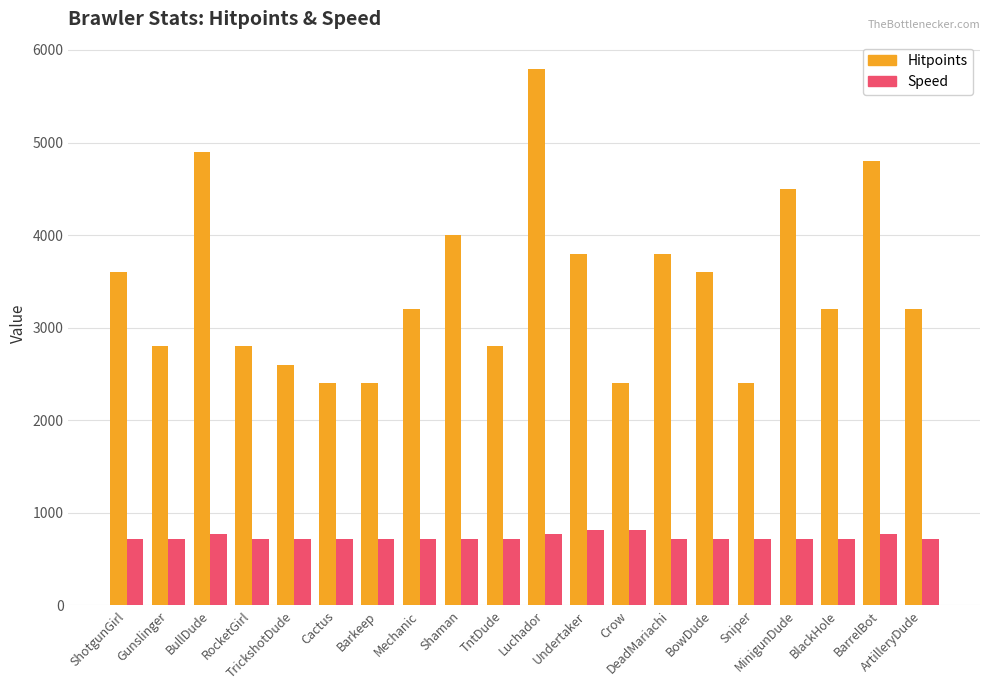

Rank the series by their maximum value, from highest to lowest.

Hitpoints, Speed